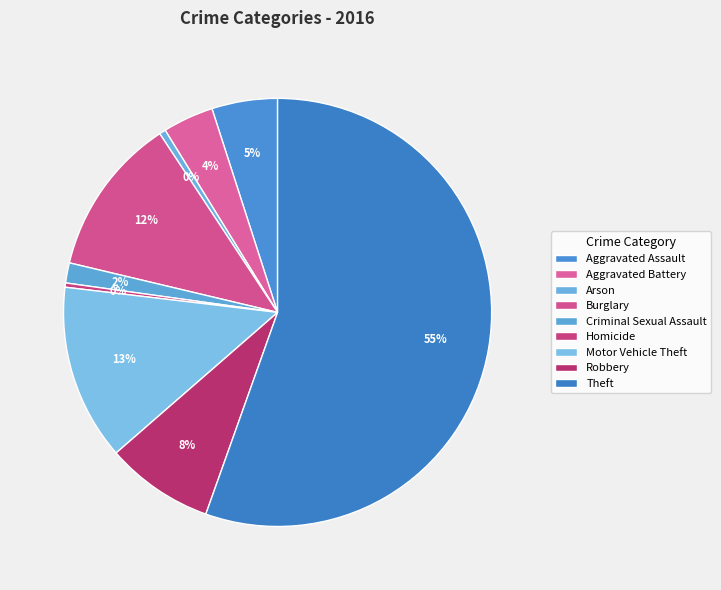

To the nearest percent, what is the combined percentage of Aggravated Battery and Theft?

59%